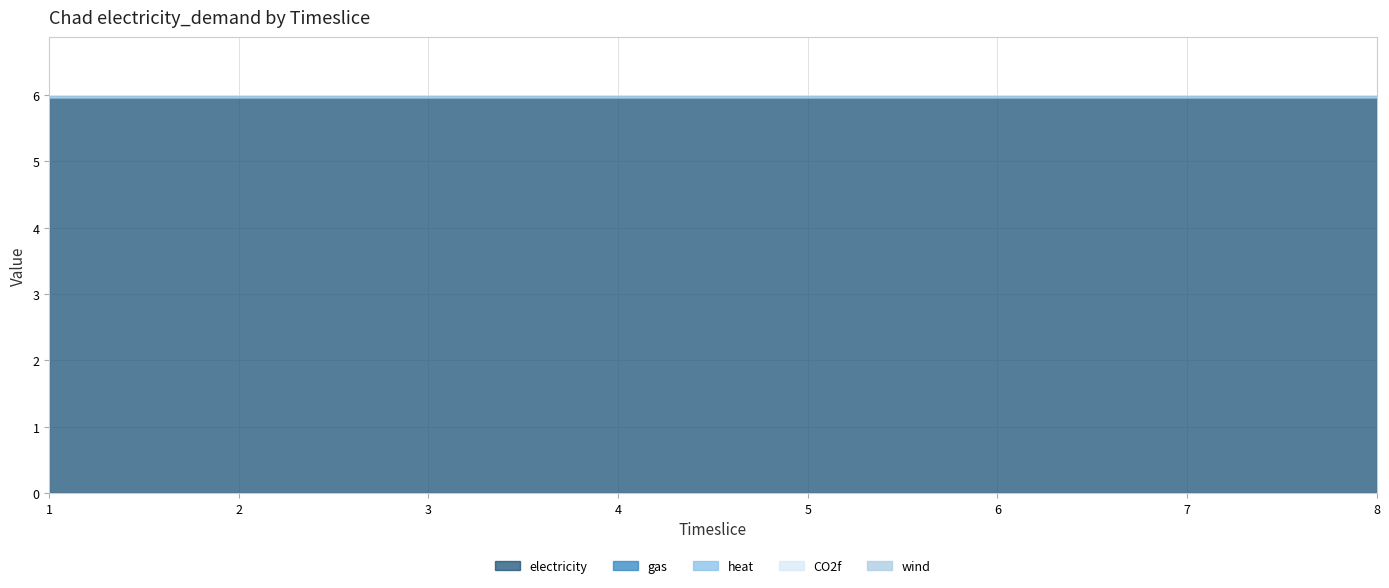

What is the maximum value for electricity?

6.0